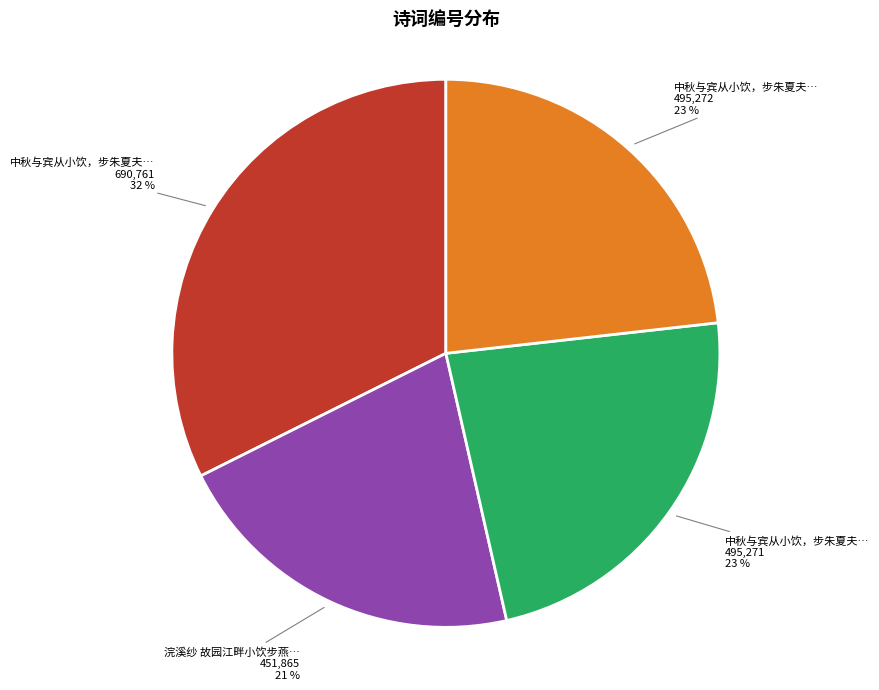

Is there any slice that represents more than half of the pie?

No